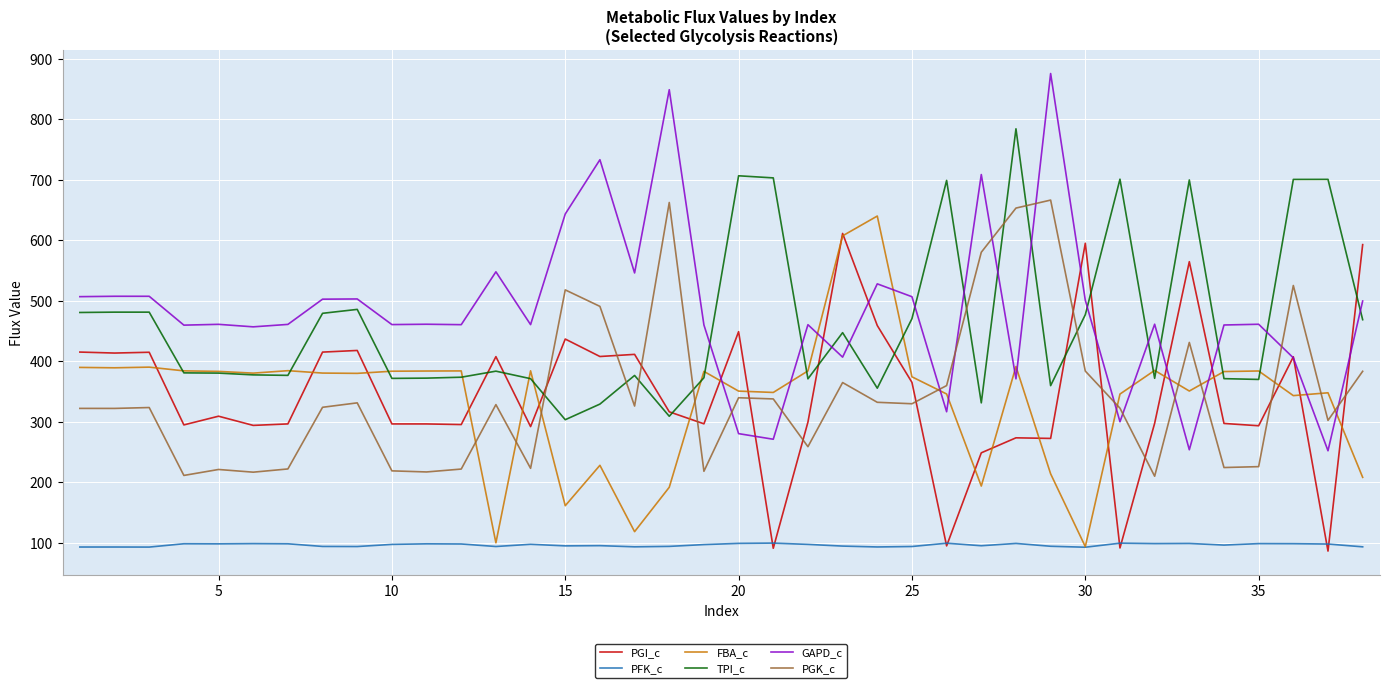

What is the minimum value shown in the chart?

86.6